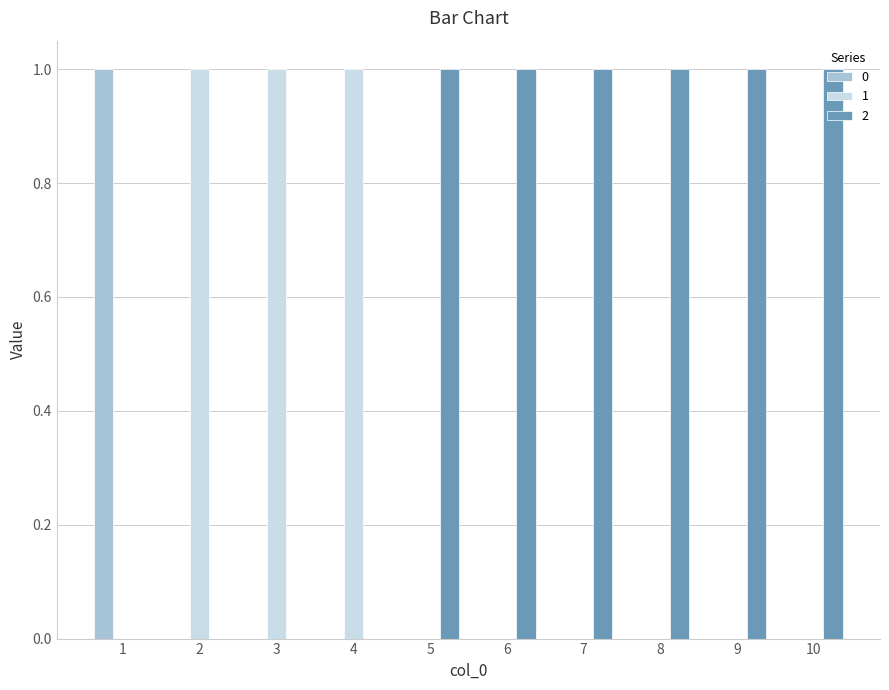

Is it true that 2 equals 1 at 9?

True